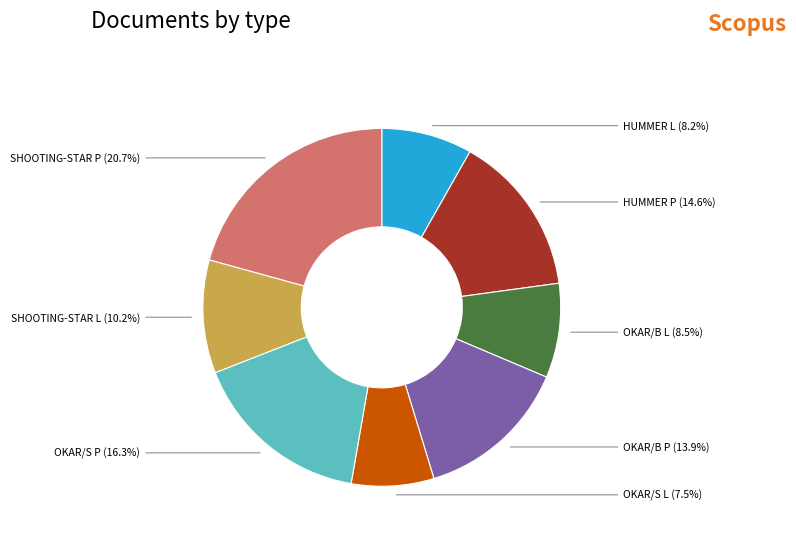

To the nearest percent, what is the difference between the largest and smallest slice percentages?

13%